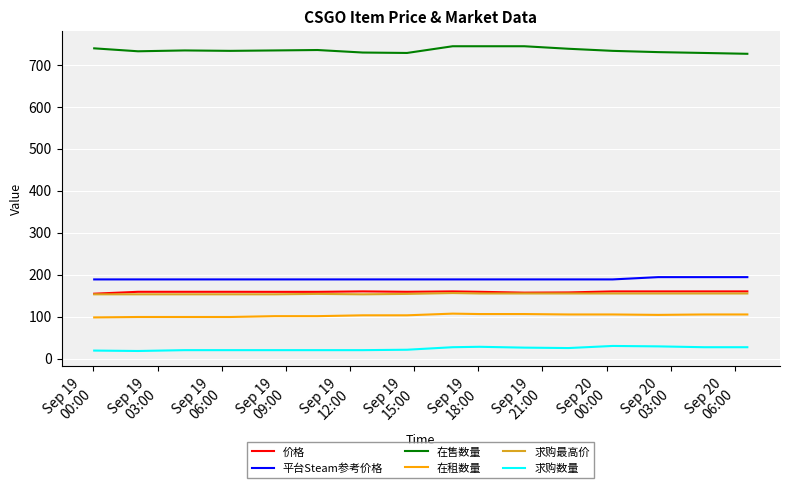

What is the minimum value for 求购最高价?

153.0